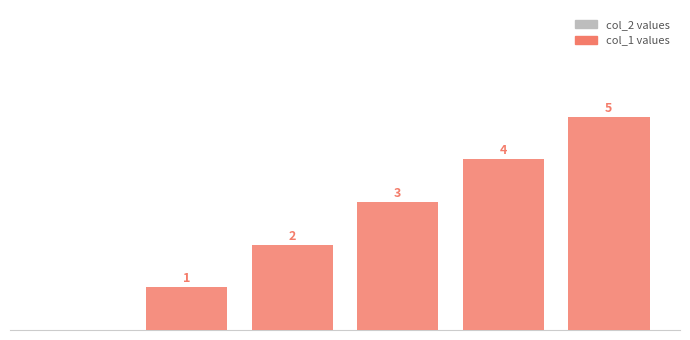

Are the bars horizontal?

No